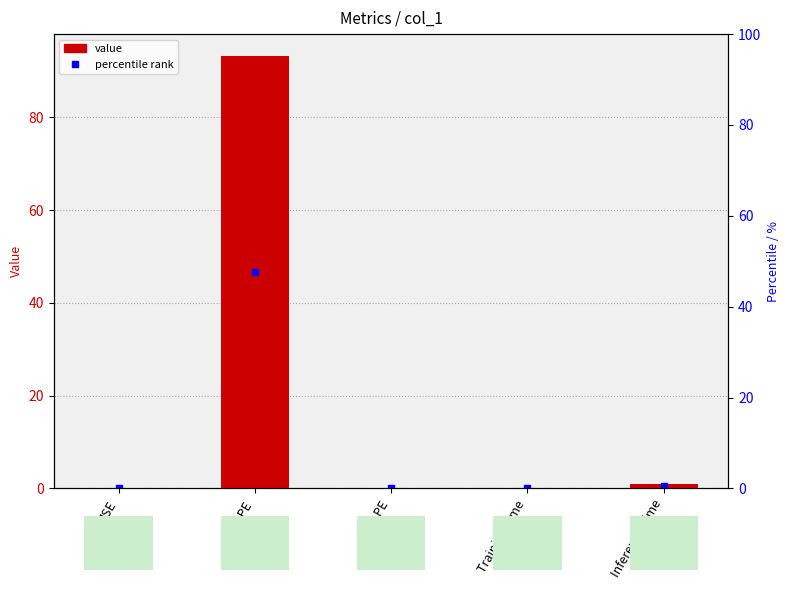

Rank the categories by value from lowest to highest.

SMAPE, MSE, Training Time, Inference Time, MAPE